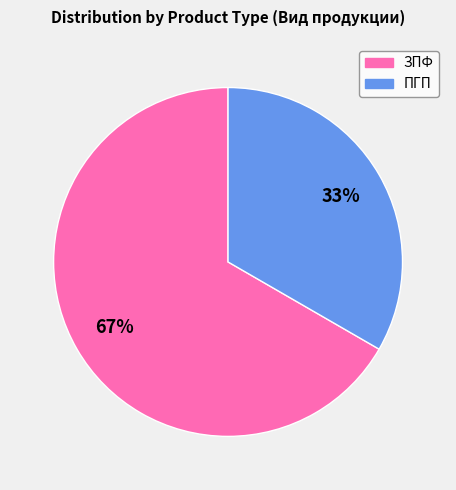

What is the majority slice?

ЗПФ